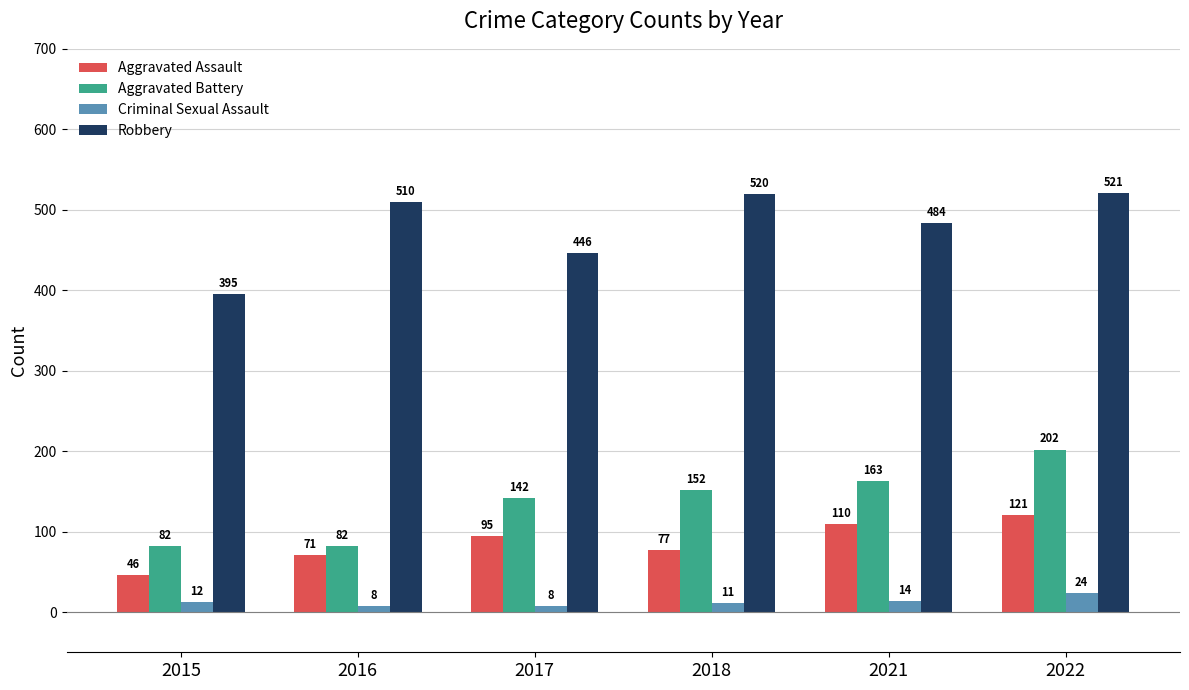

Is the value of Aggravated Battery at 2022 greater than the value of Robbery at 2015?

No